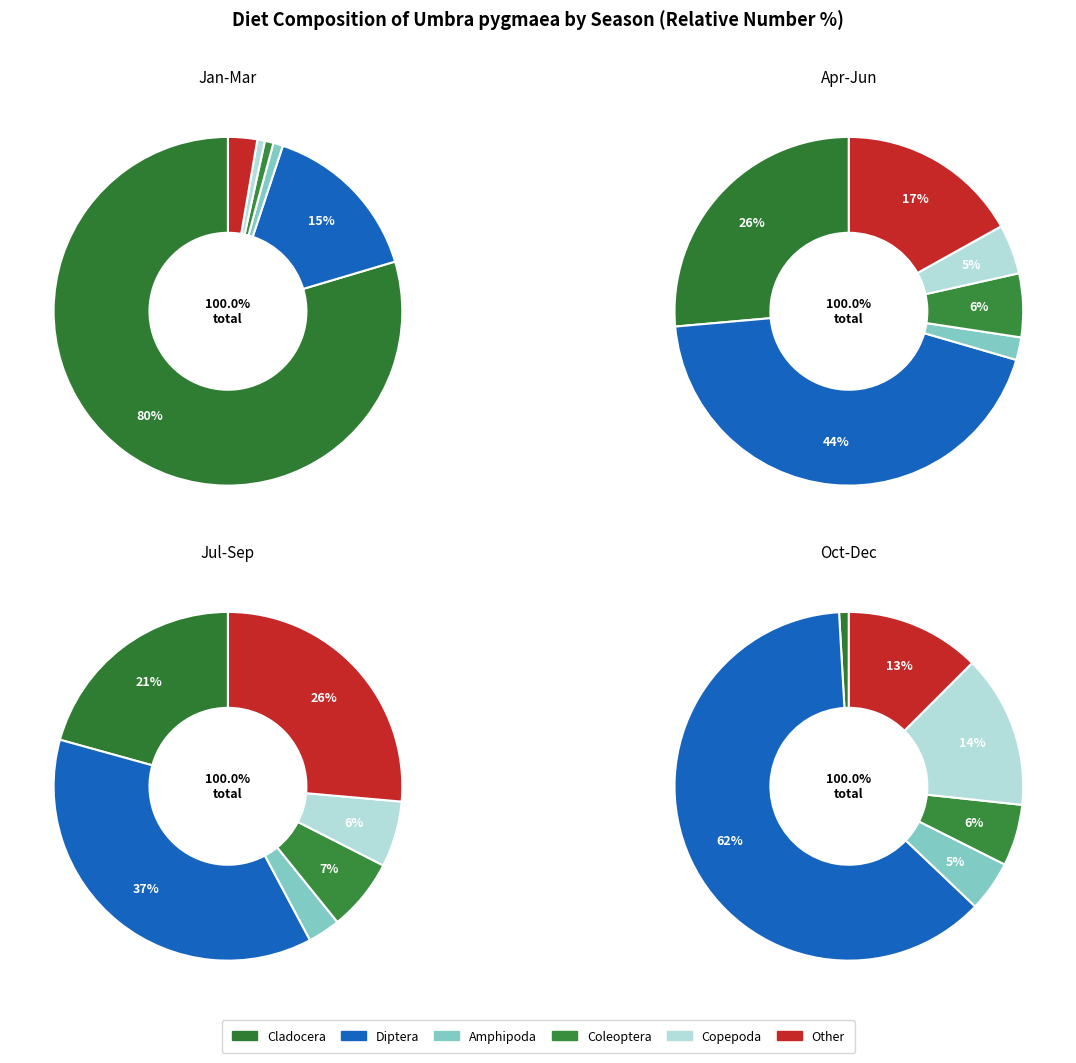

Between 0 and 2, which series saw the biggest shift?

Cladocera